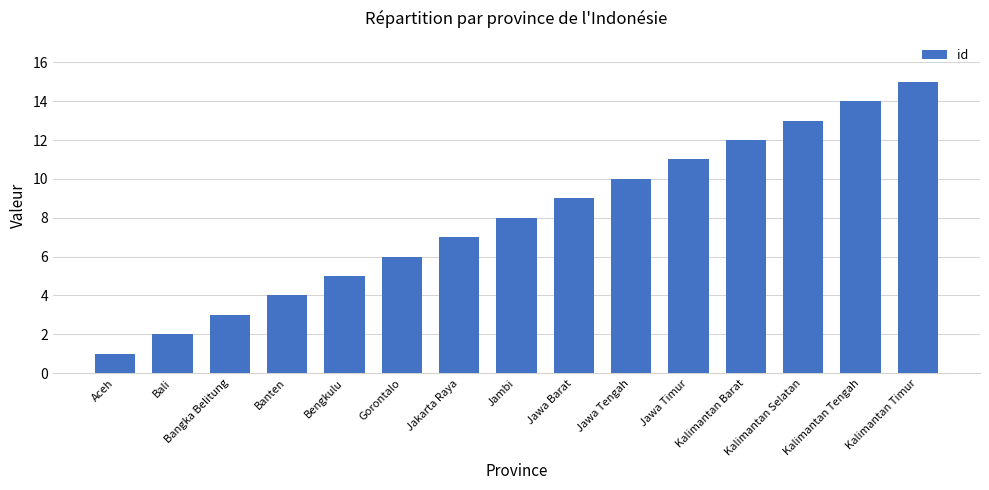

Is it true that the value at Jawa Timur is 5?

False